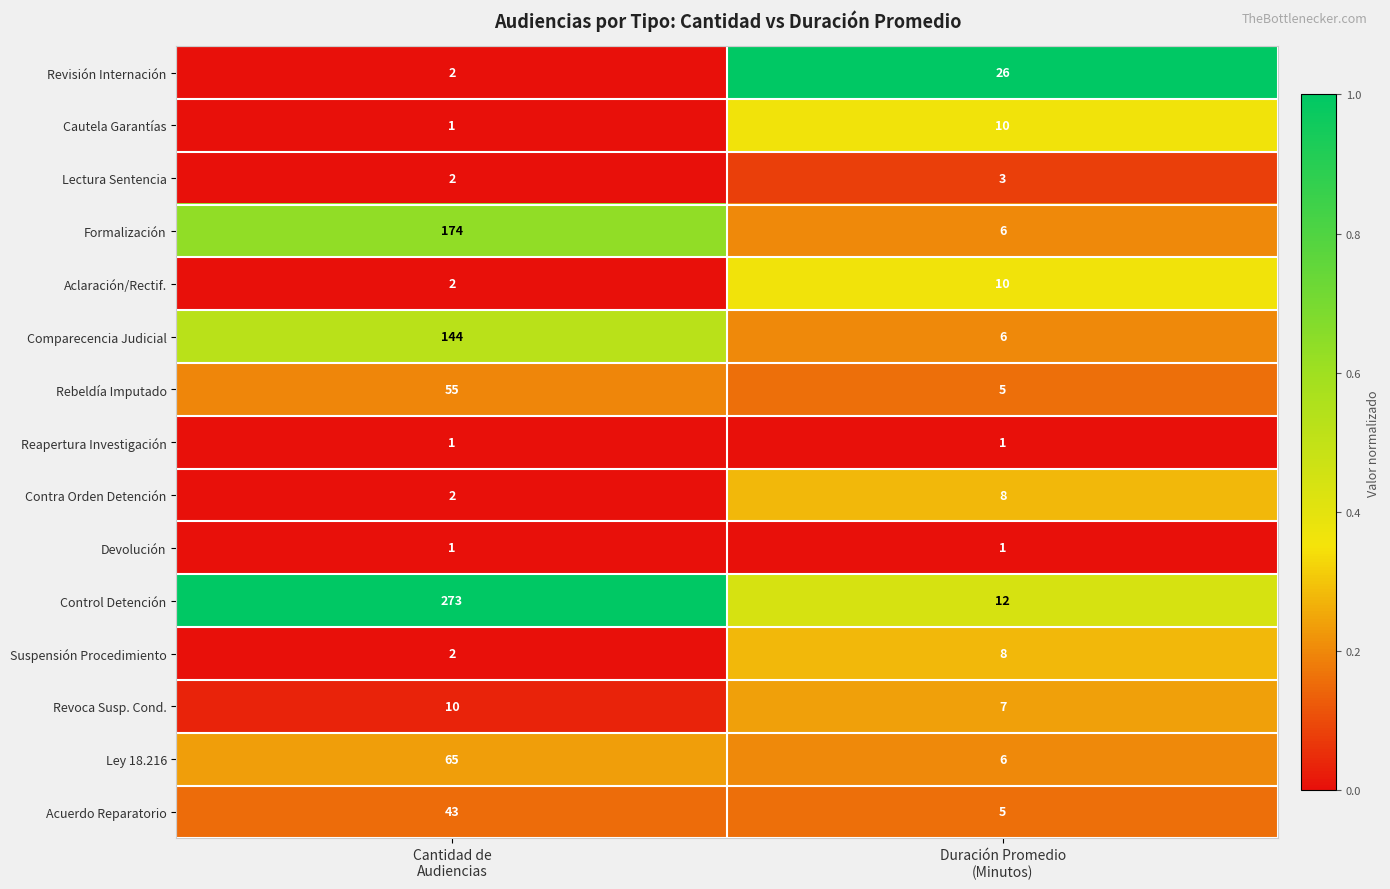

Which series has the largest range (max minus min)?

Control Detención